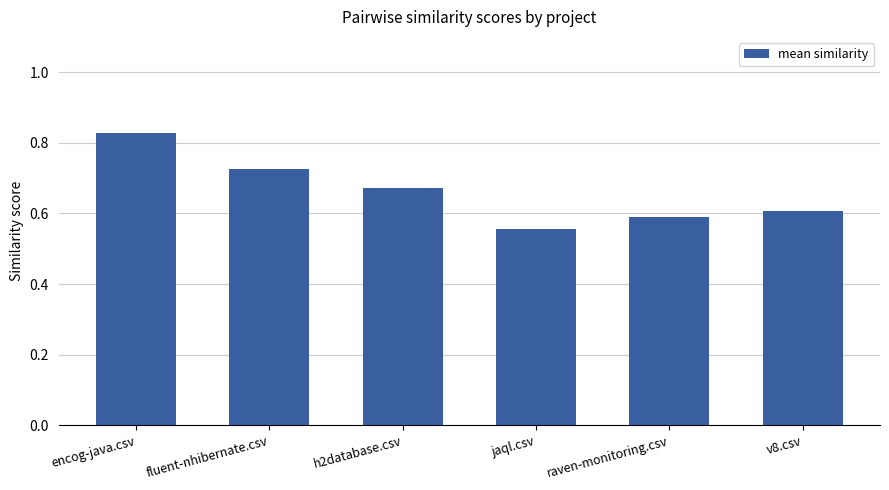

Rank the categories by value from highest to lowest.

encog-java.csv, fluent-nhibernate.csv, h2database.csv, v8.csv, raven-monitoring.csv, jaql.csv